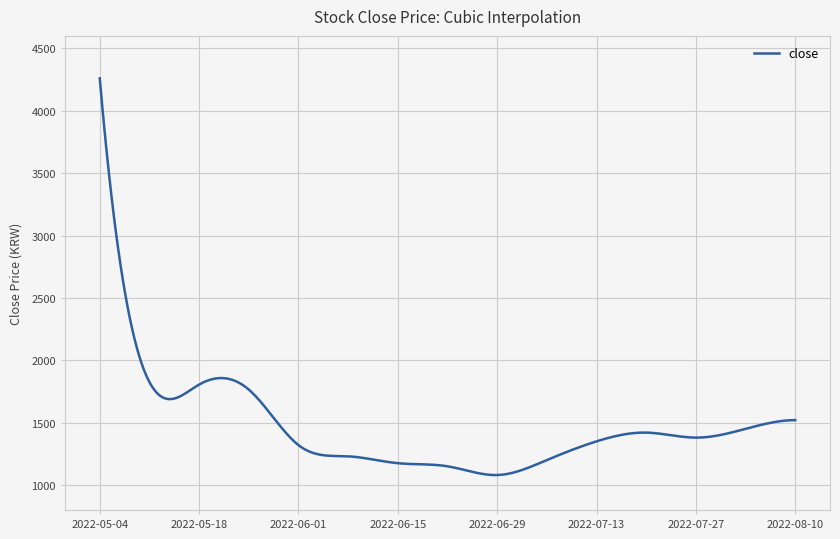

How many lines are shown in the chart?

1